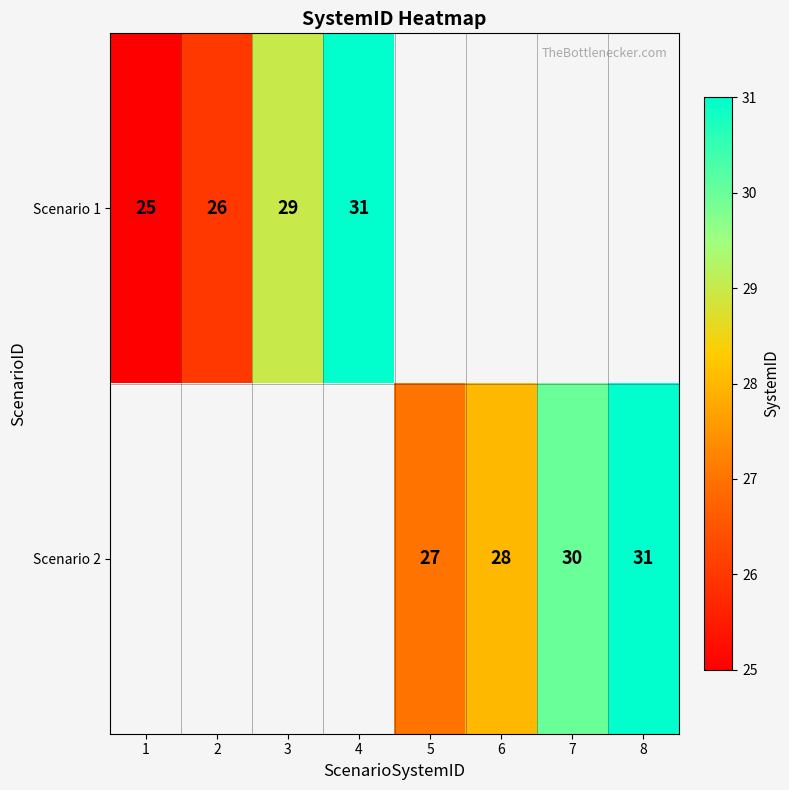

The value of Scenario 1 at 3 is 43. True or false?

False